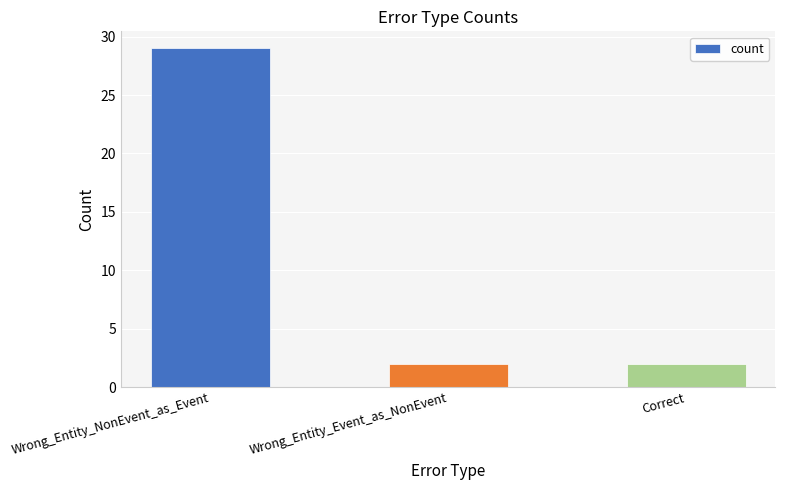

What is the label of the 3rd bar from the right?

Wrong_Entity_NonEvent_as_Event